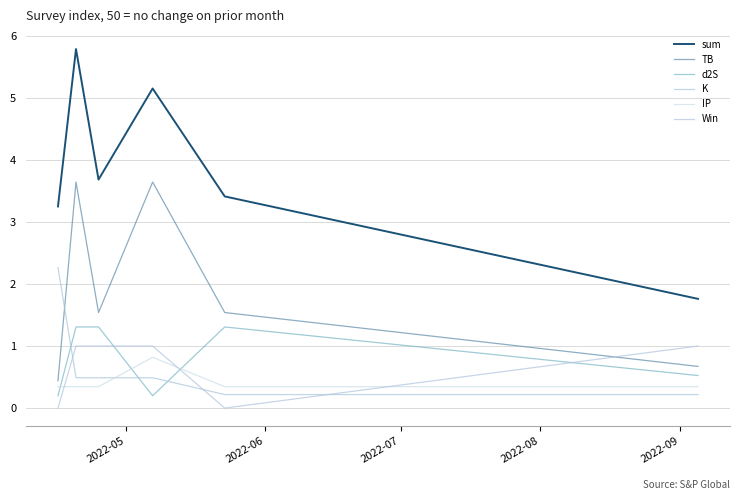

What is the difference between the second highest and second lowest values in the sum series?

1.9